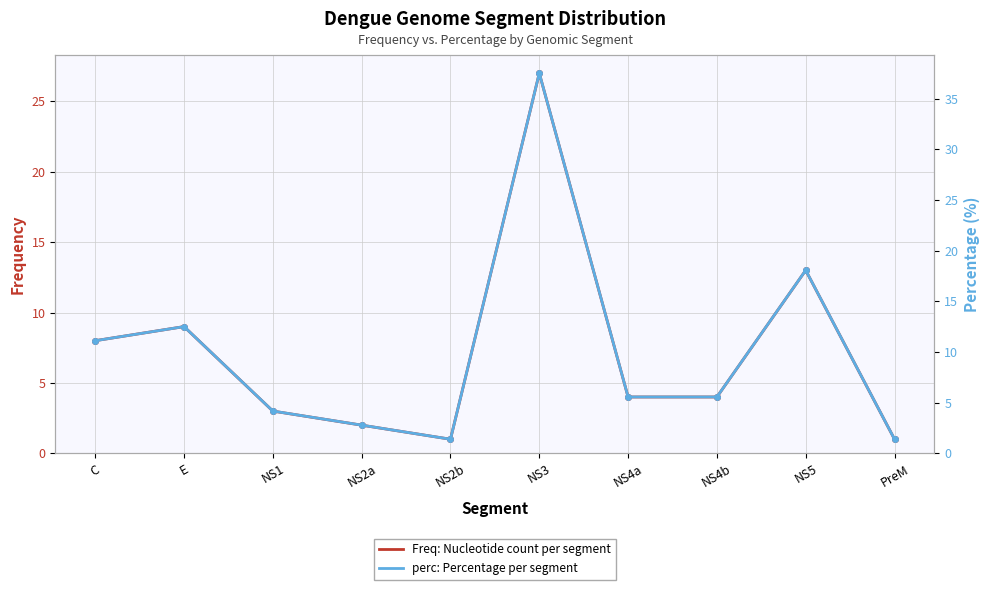

True or false: Freq: Nucleotide count per segment has a value of 0.6 at NS2b.

False